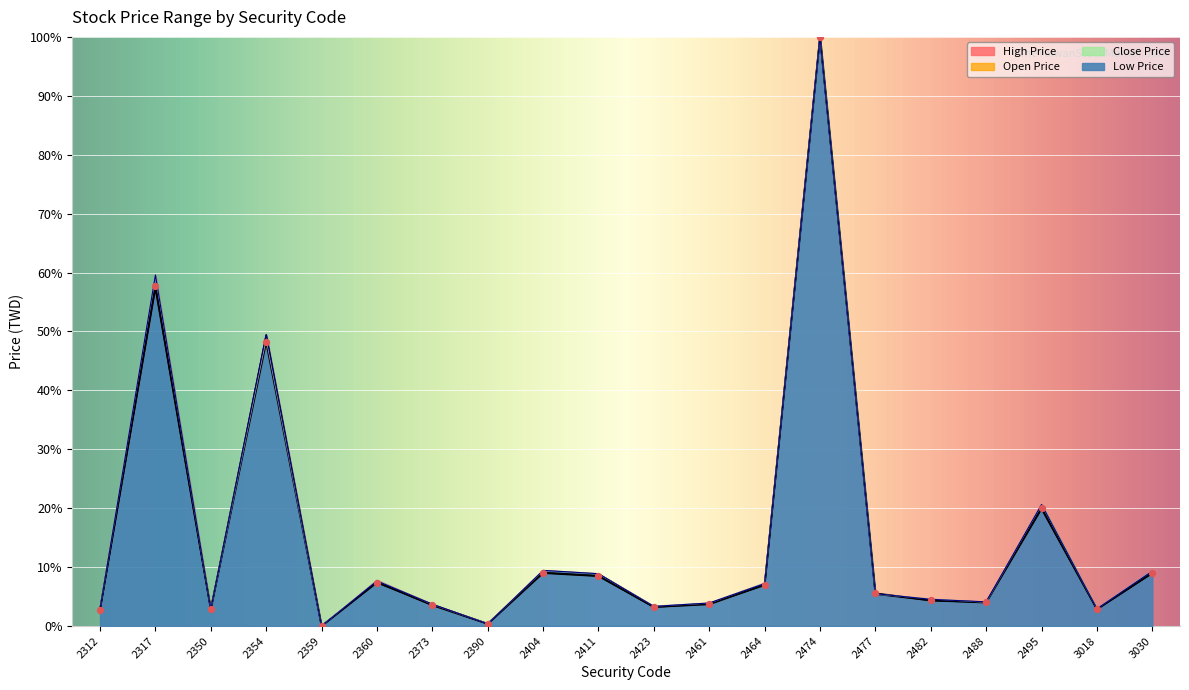

At which category is the sum across all series the highest?

2474